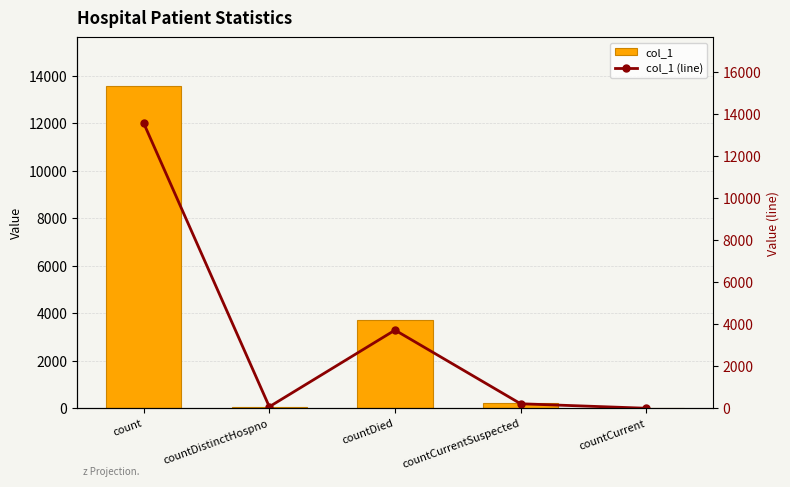

Does the chart contain stacked bars?

No